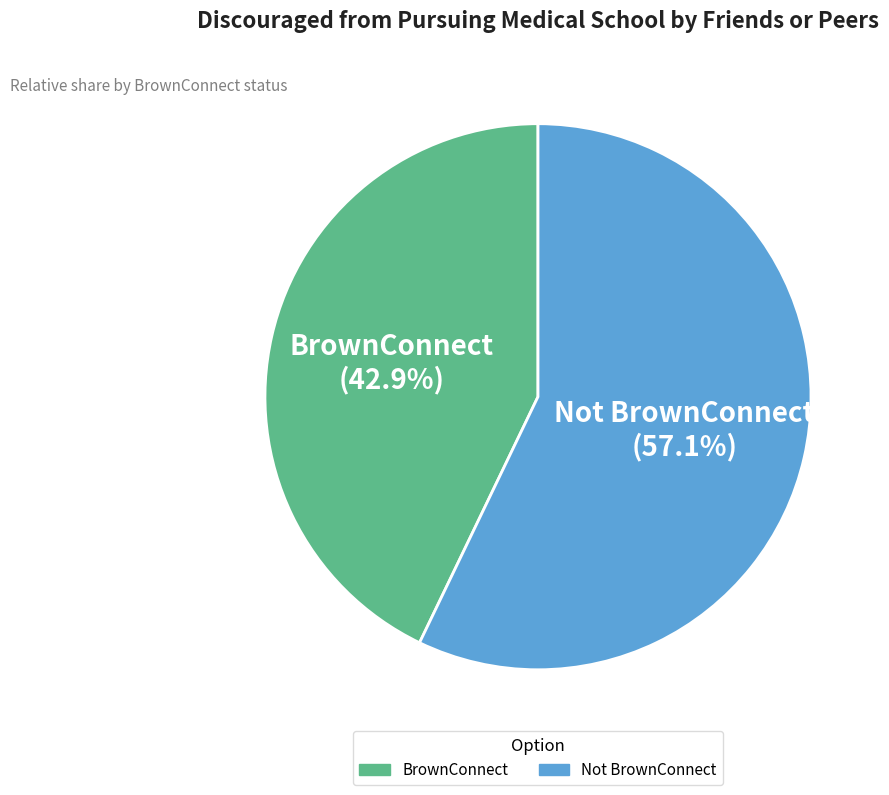

How many segments does this pie chart have?

2